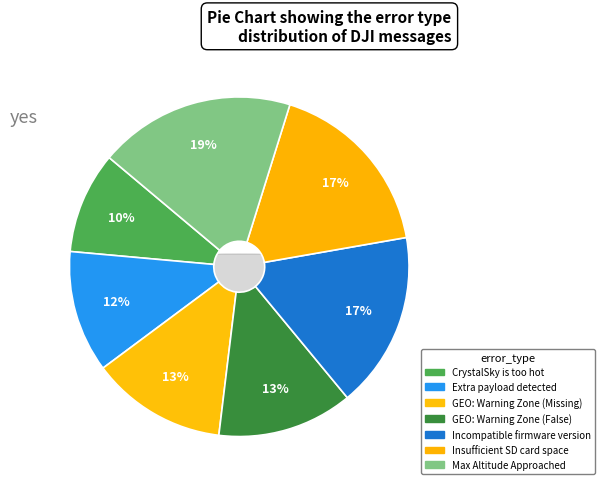

Is there a majority slice in this chart?

No